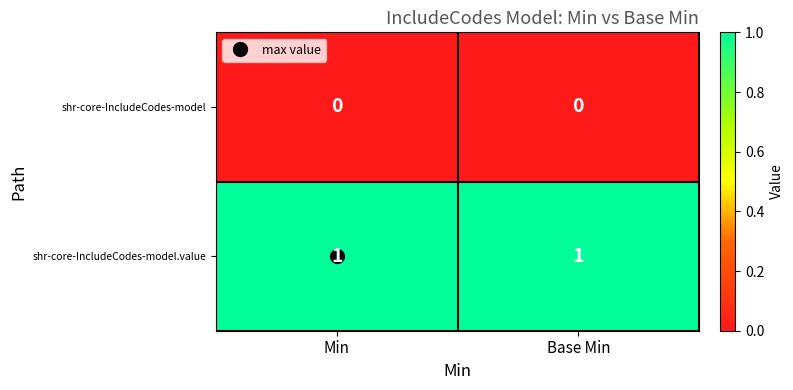

List the series in order of their peak value, lowest first.

shr-core-IncludeCodes-model, shr-core-IncludeCodes-model.value